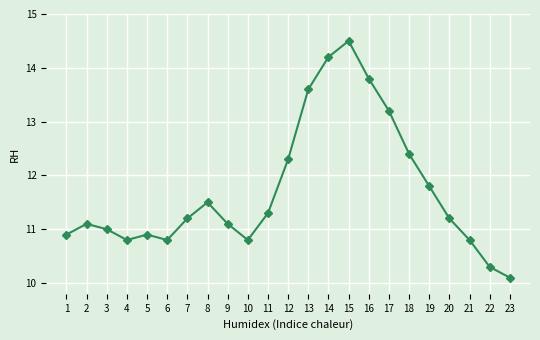

How many points are higher than both their immediate neighbors (excluding endpoints)?

4